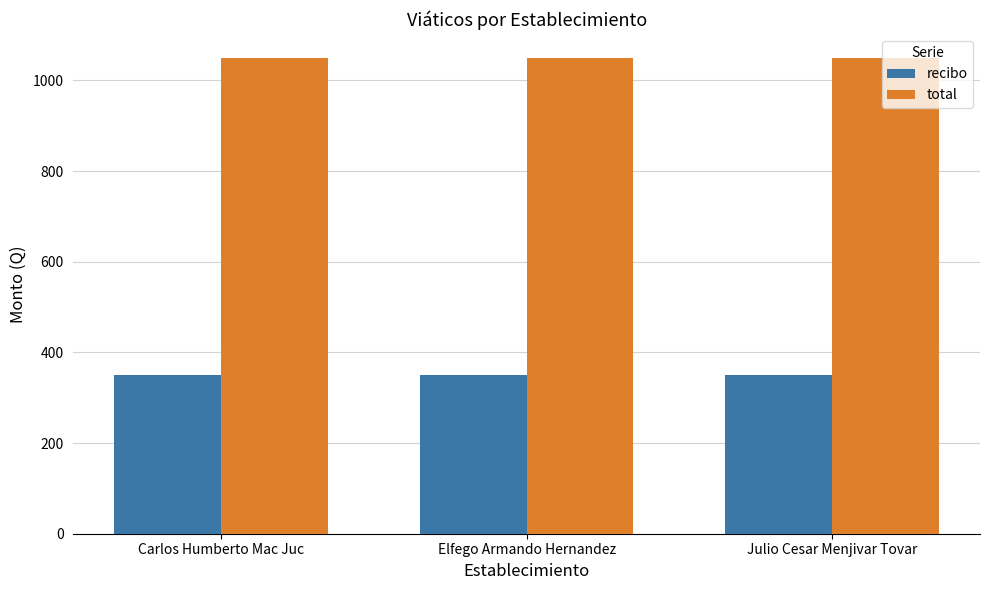

How many groups of bars are there?

3